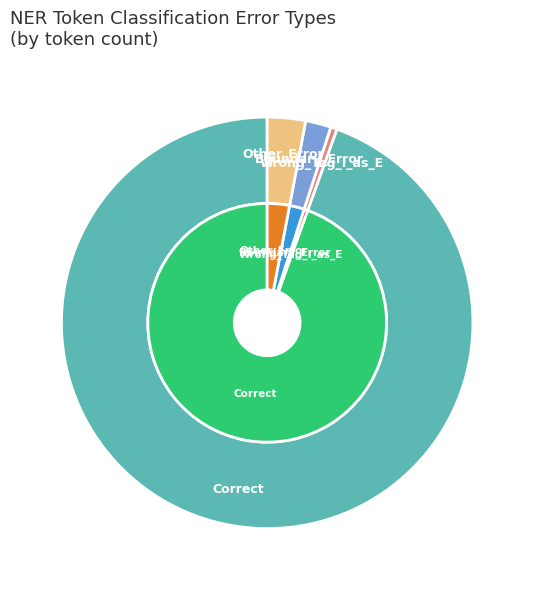

What is the ratio of the value at Wrong_Tag_I_as_E to the value at Other_Error?

0.2